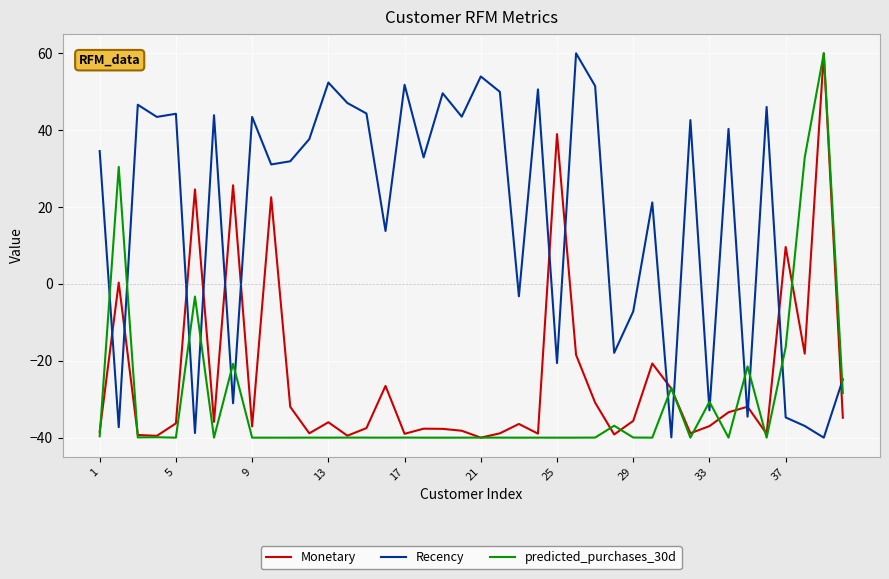

True or false: predicted_purchases_30d and Recency intersect in this chart.

True